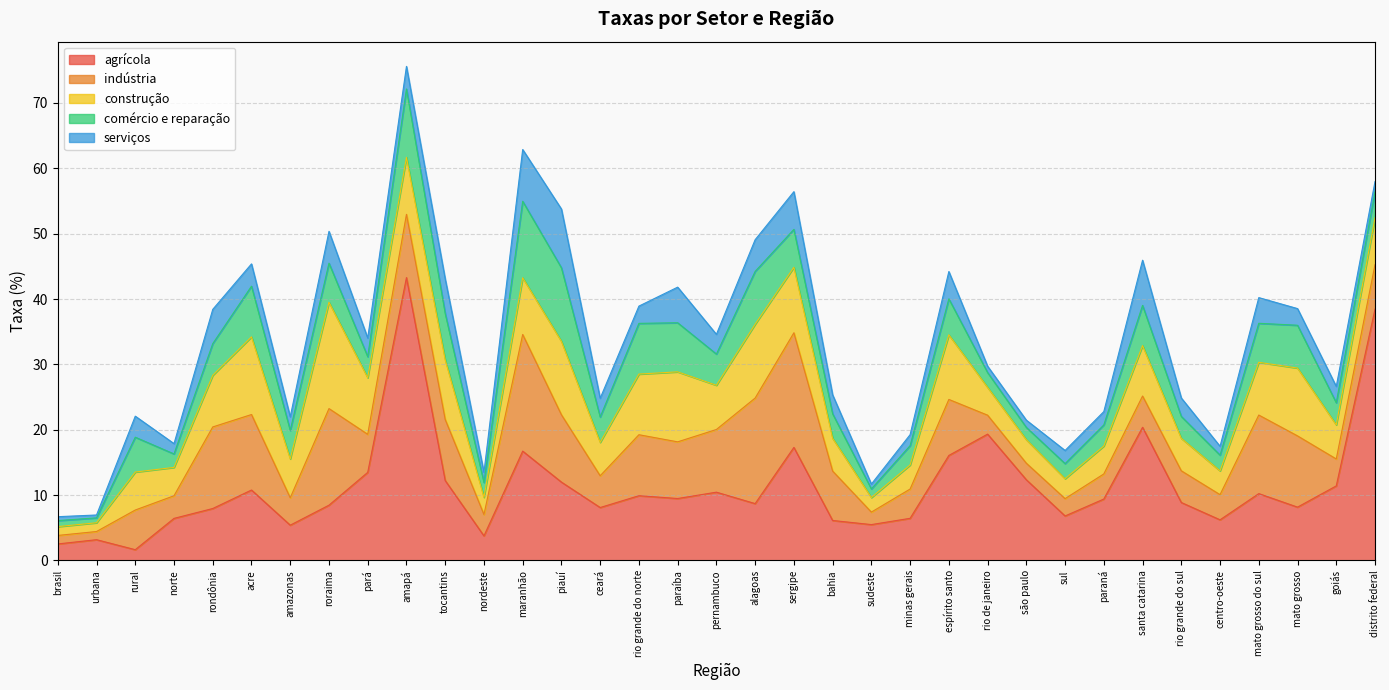

What is the average value of the indústria series?

7.4